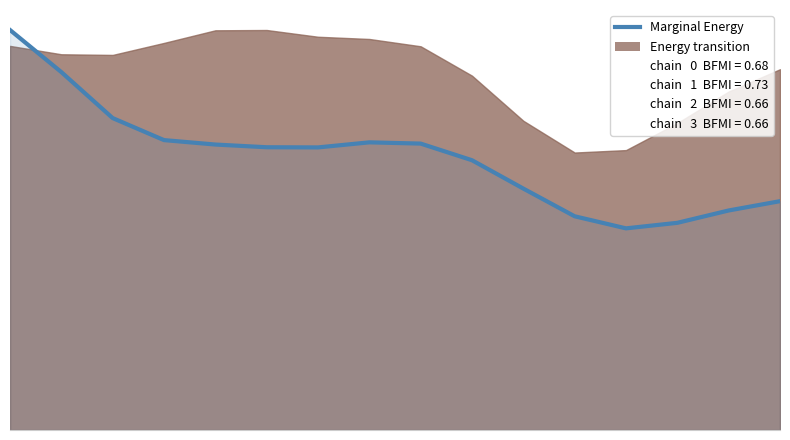

How many points are lower than both their immediate neighbors (excluding endpoints)?

2